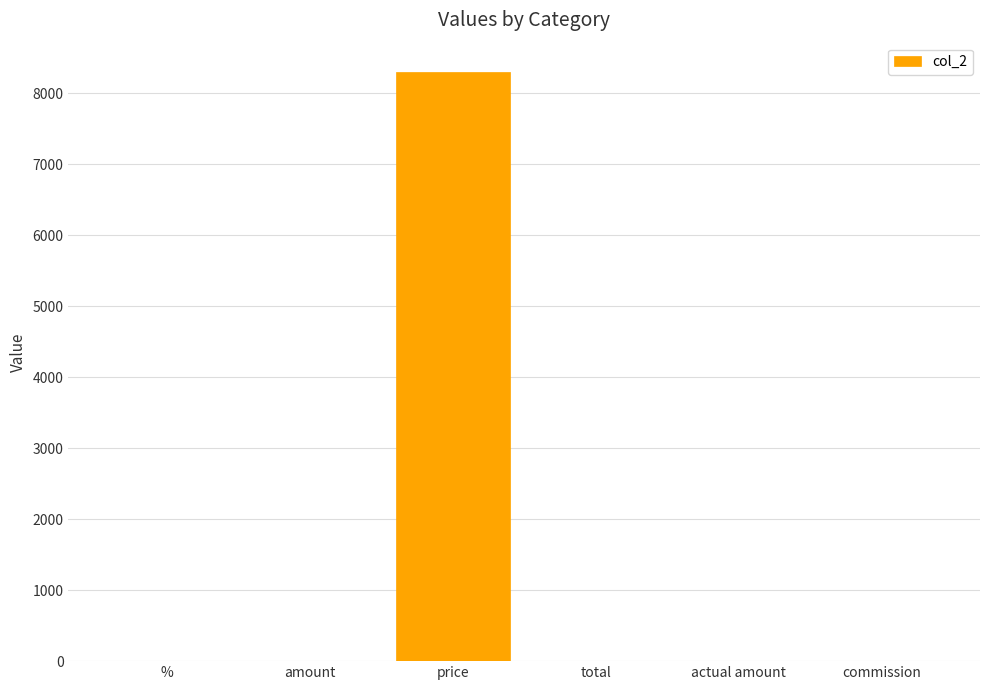

What is the difference between the values at price and amount?

8300.0